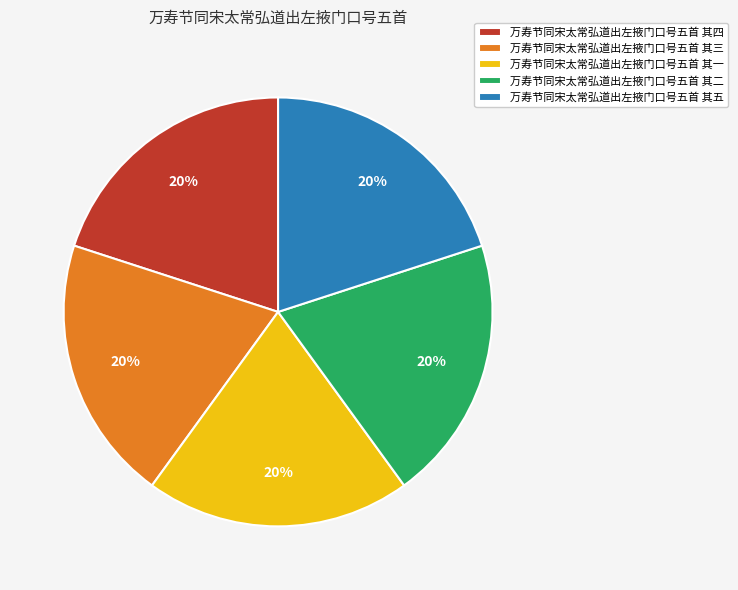

What is the ratio of the value at 万寿节同宋太常弘道出左掖门口号五首 其五 to the value at 万寿节同宋太常弘道出左掖门口号五首 其一?

1.0